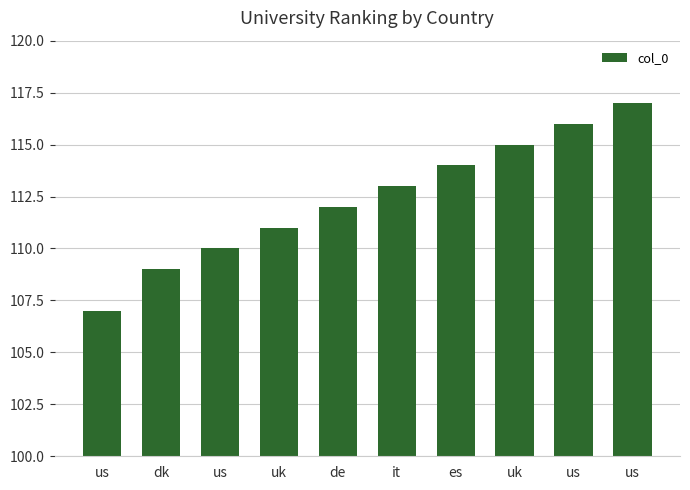

At which label is the value closest to 112?

de